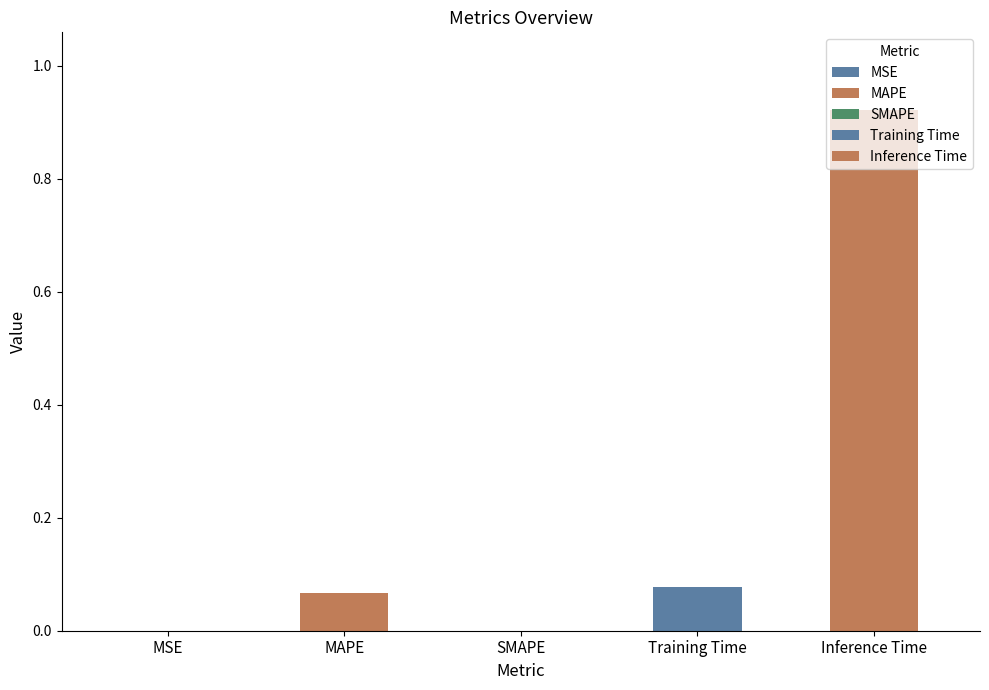

What position from the right is MSE?

5